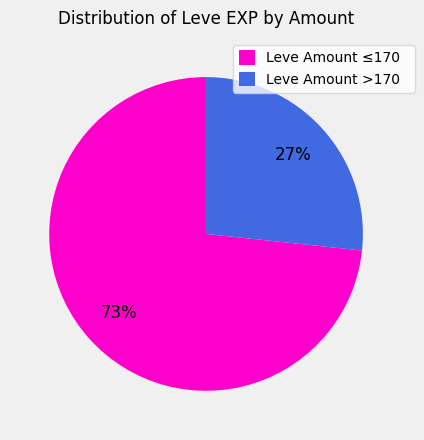

Is there a majority slice in this chart?

Yes